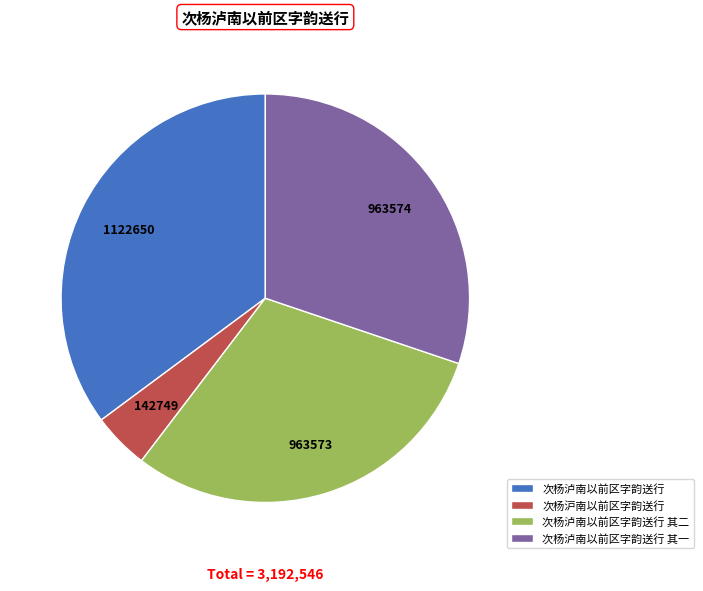

Count the number of slices in the pie.

4